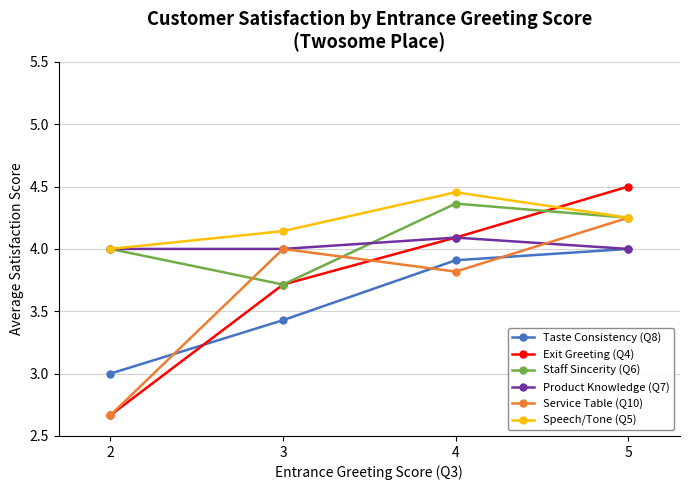

The value of Staff Sincerity (Q6) at 2 is 4.0. True or false?

True